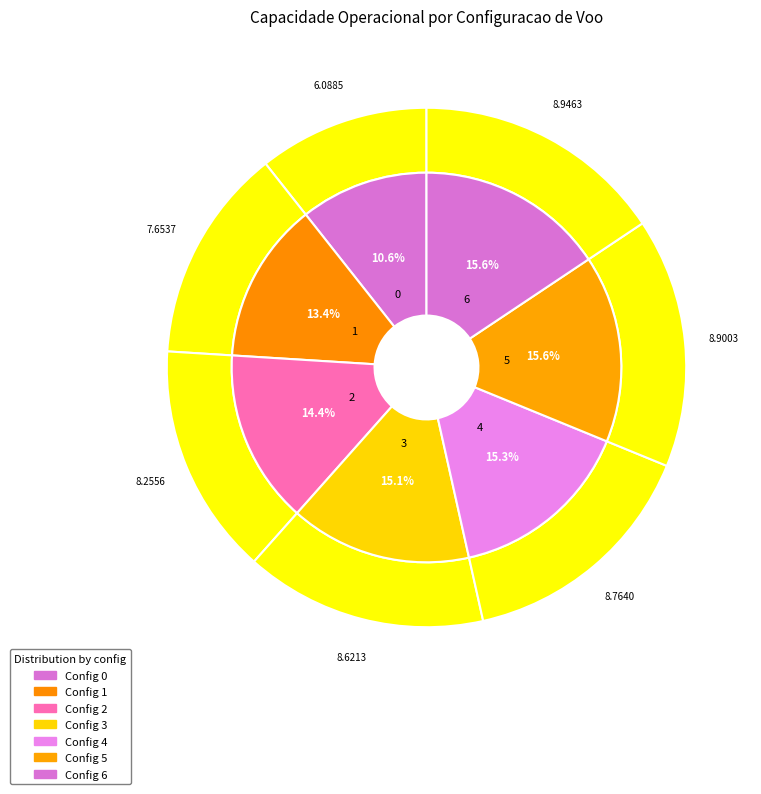

To the nearest percent, what is the combined percentage of 5 and 3?

31%